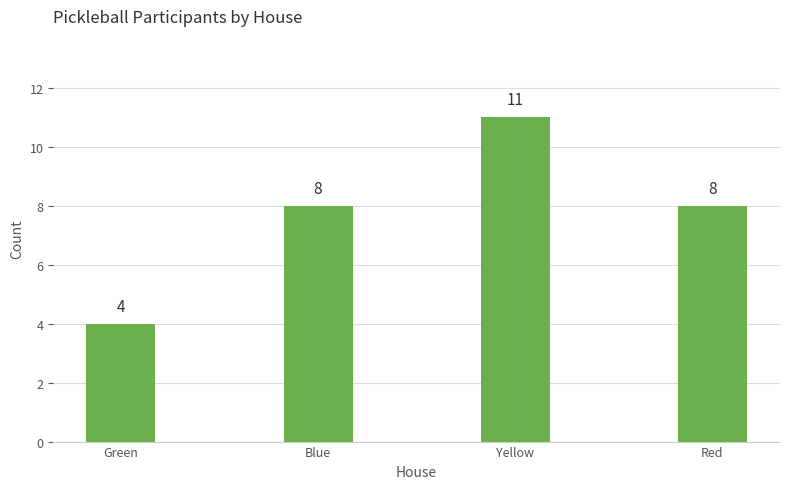

The value at Blue is 8. True or false?

True